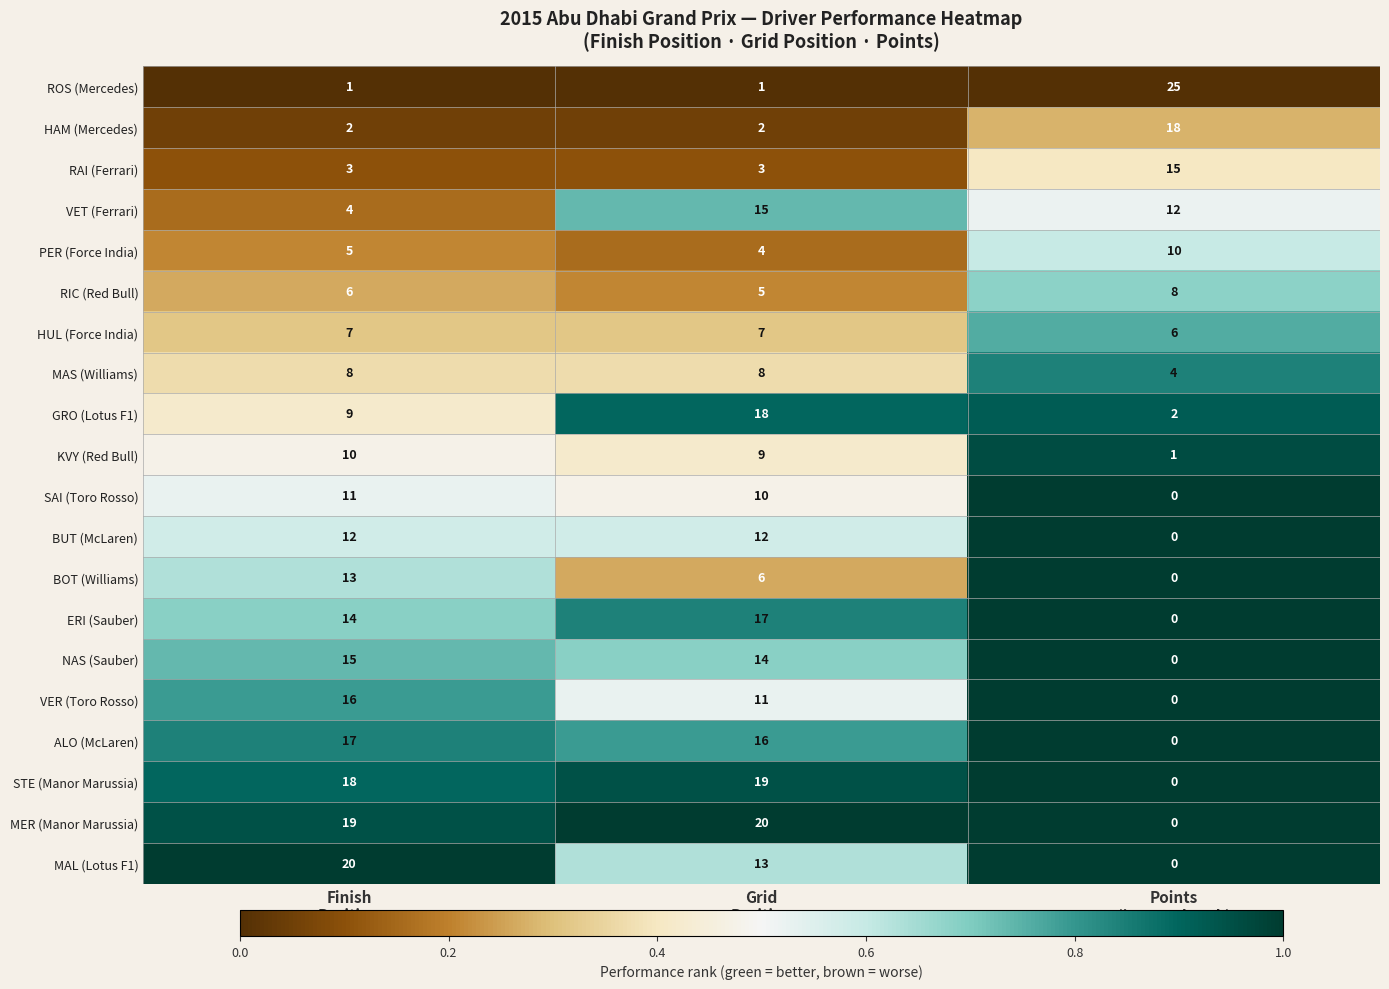

At how many categories does at least one series exceed 0?

3